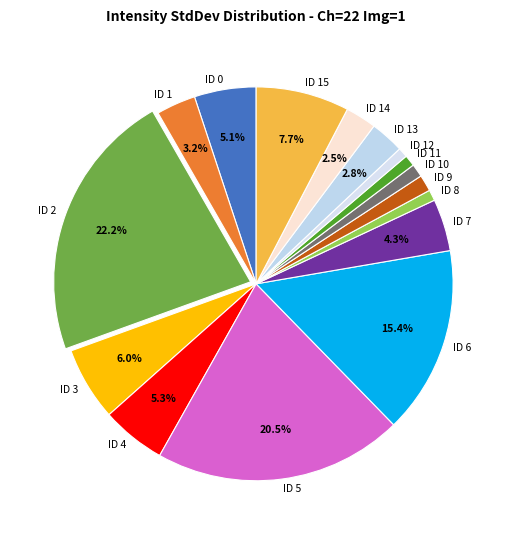

Does ID 12 account for over 50% of the chart?

No